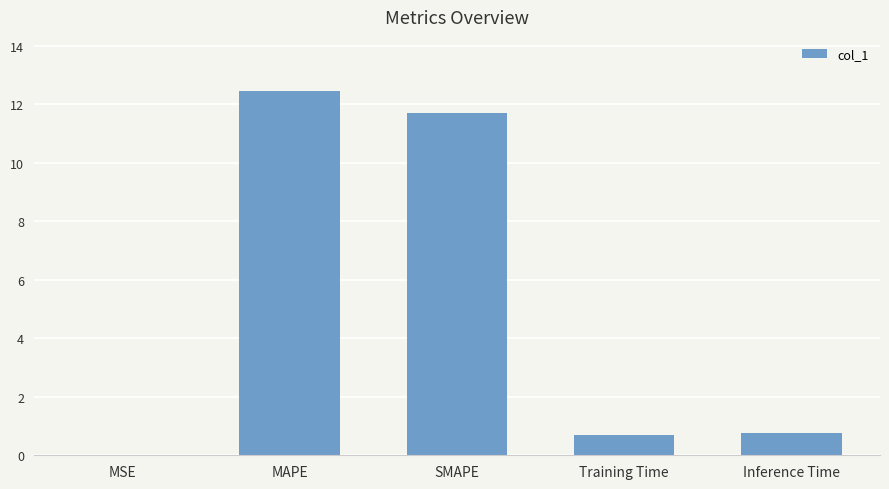

What is the difference between the values at Inference Time and SMAPE?

11.0